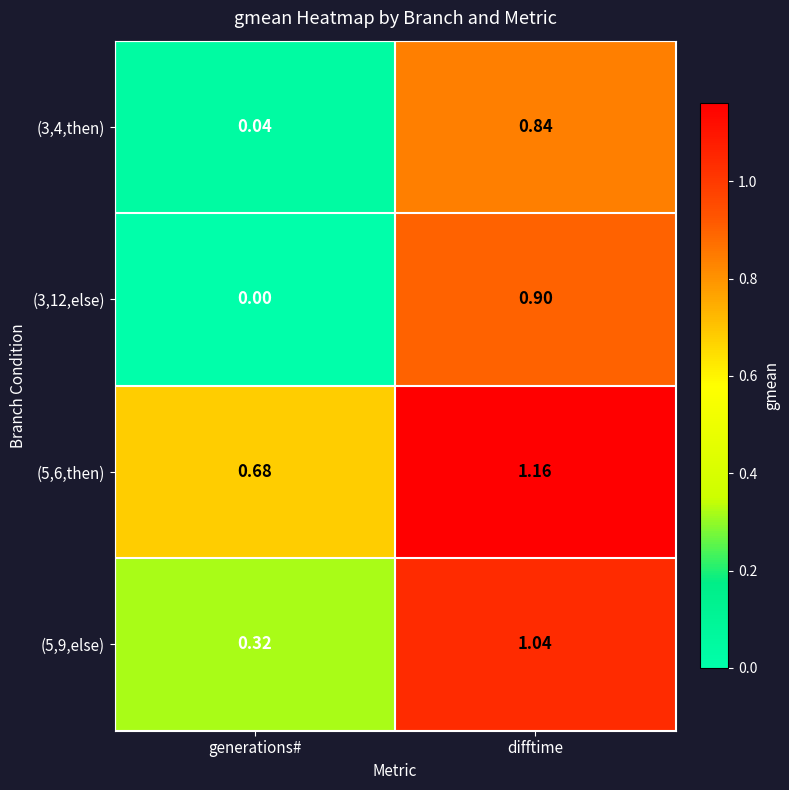

At which label does (3,12,else) reach its minimum?

generations#